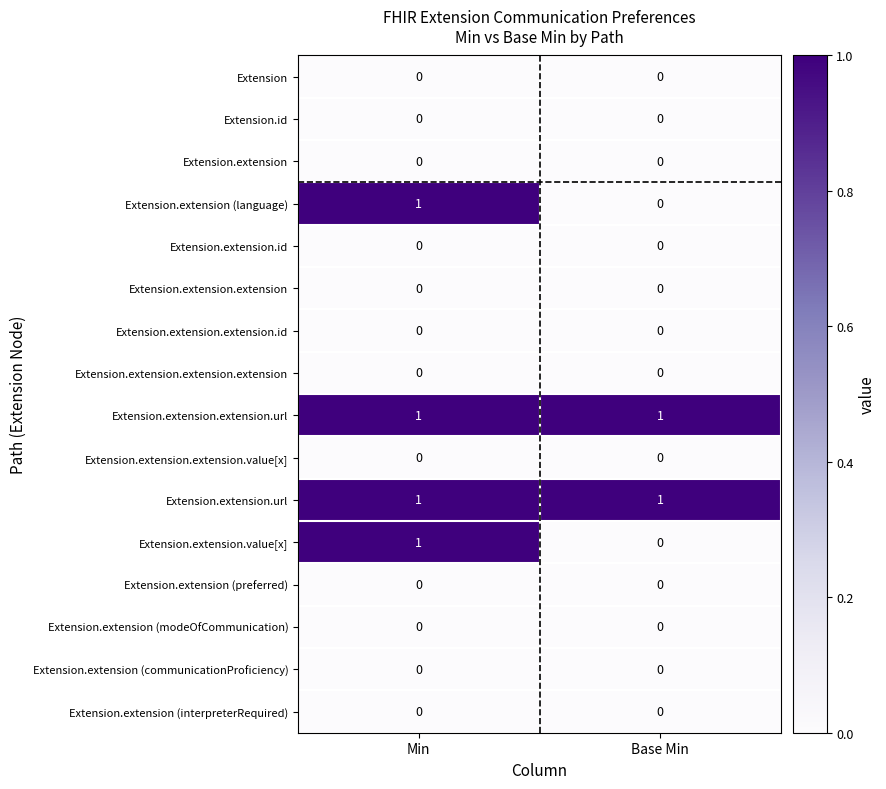

What is the total value across all series at Min?

4